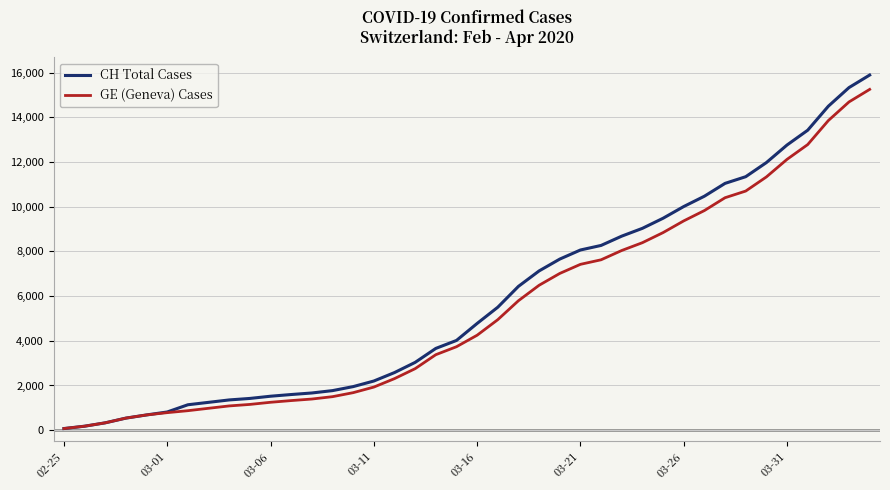

What is the maximum value shown in the chart?

15888